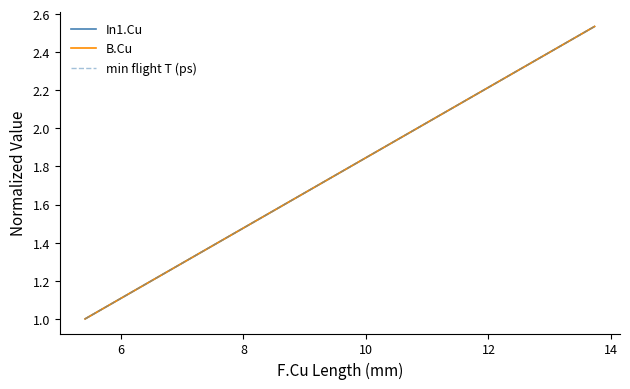

How many lines are shown in the chart?

3